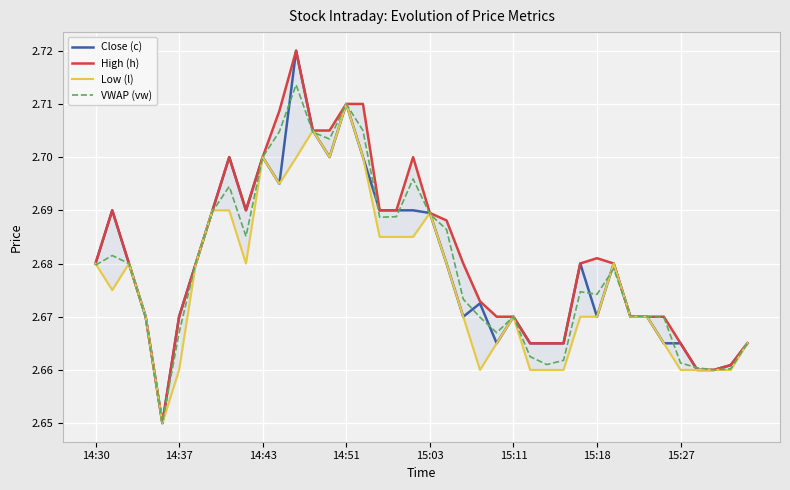

How many lines are shown in the chart?

4